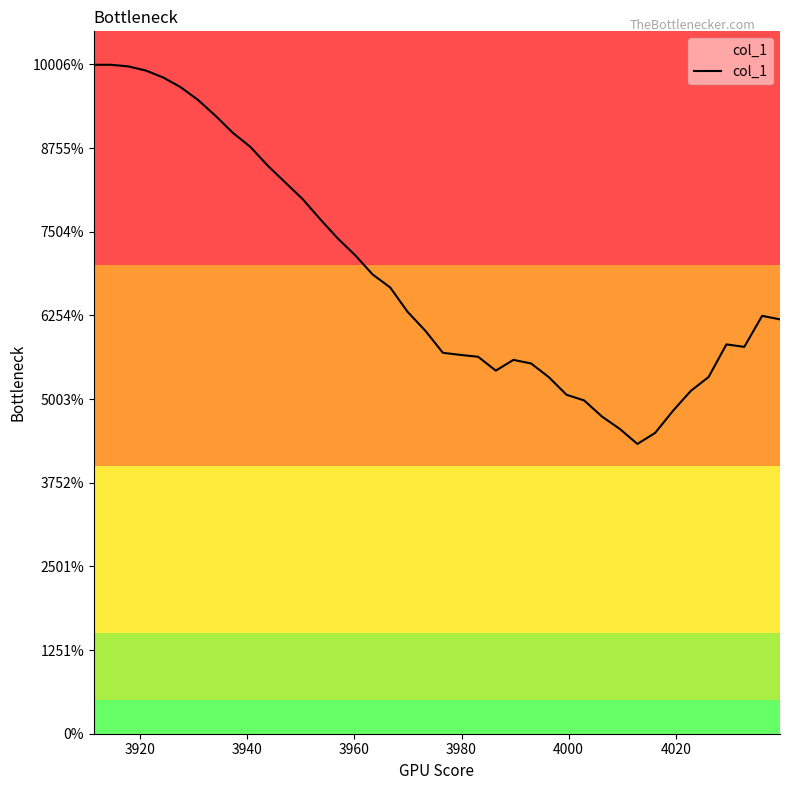

Does the chart have visible grid lines?

No